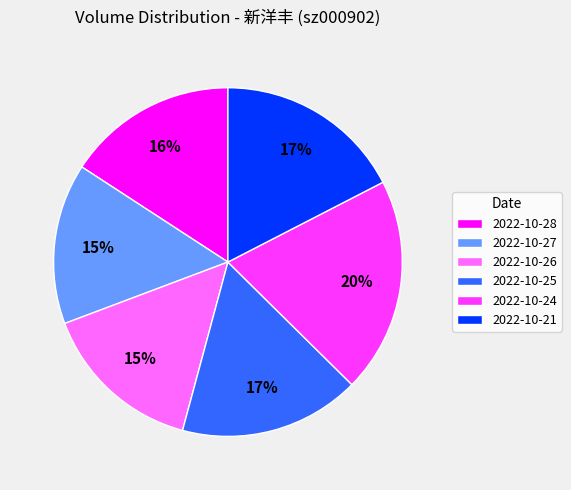

Do 2022-10-21 and 2022-10-28 together represent more than half of the pie?

No